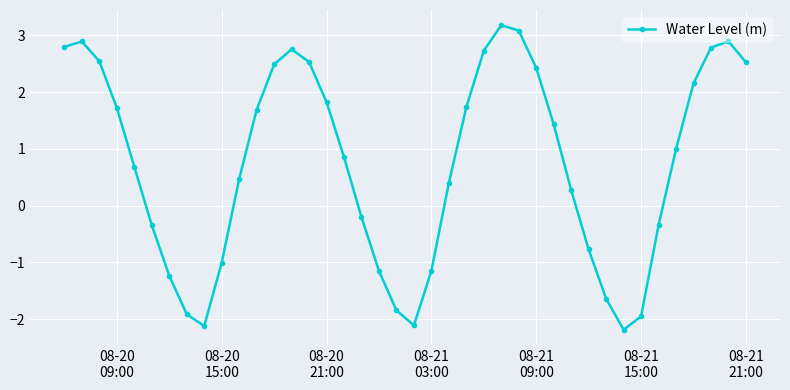

What is the greatest value displayed?

3.2